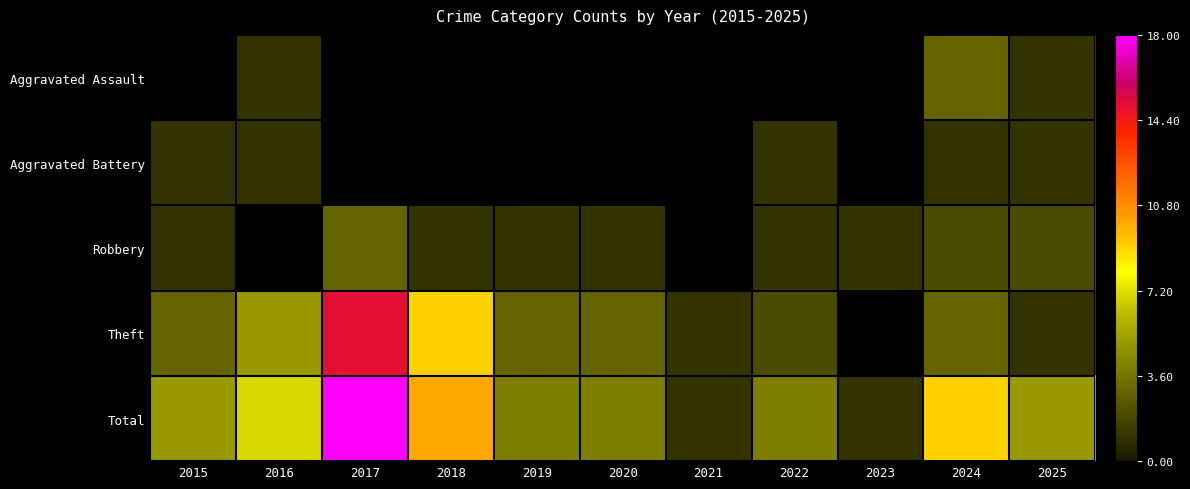

Which category has the highest value in the Total series?

2017